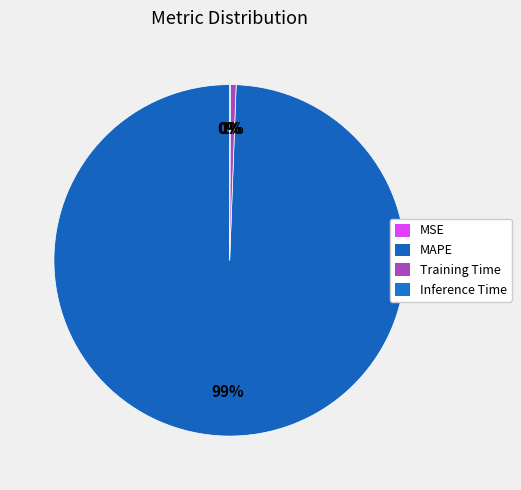

To the nearest percent, what is the combined percentage of MSE and Training Time?

1%